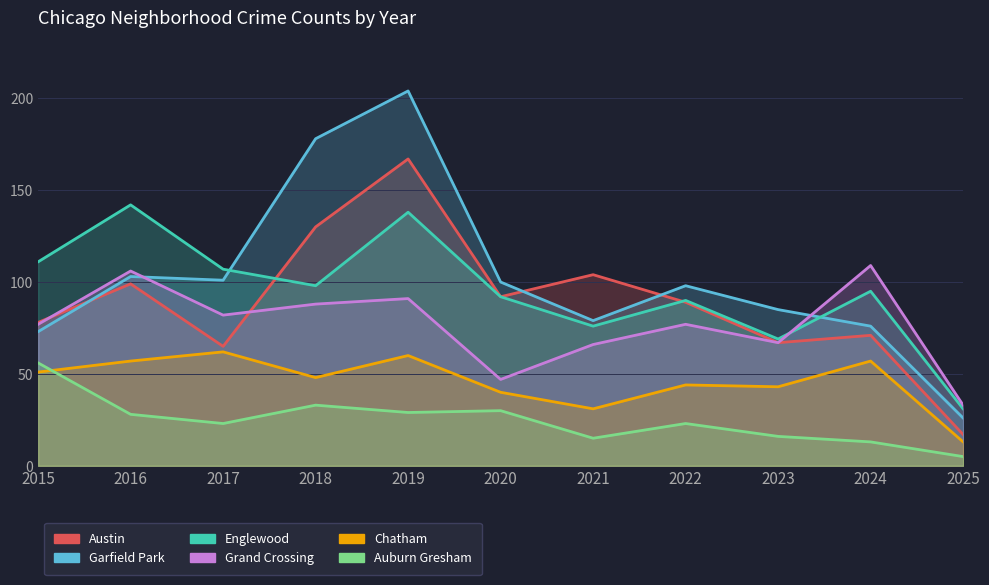

How many times do Englewood and Austin cross each other?

2